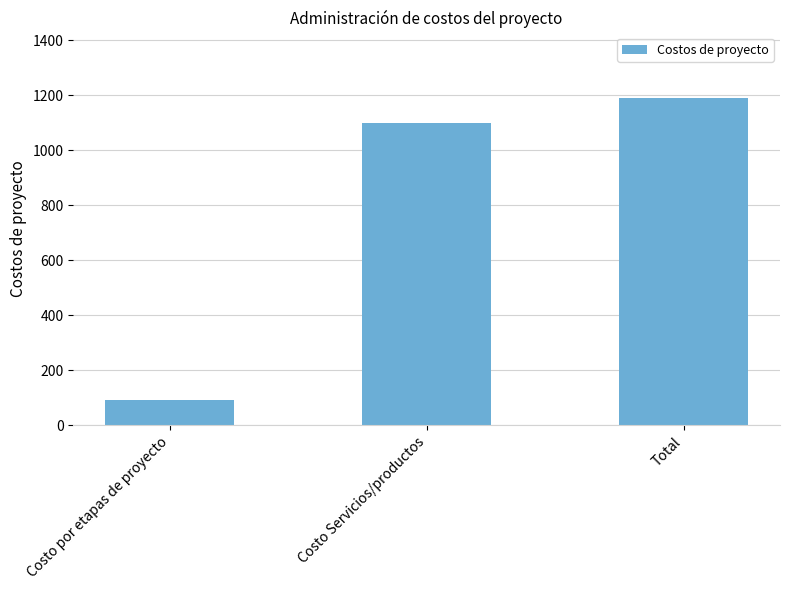

What is the label of the 2nd bar from the left?

Costo Servicios/productos